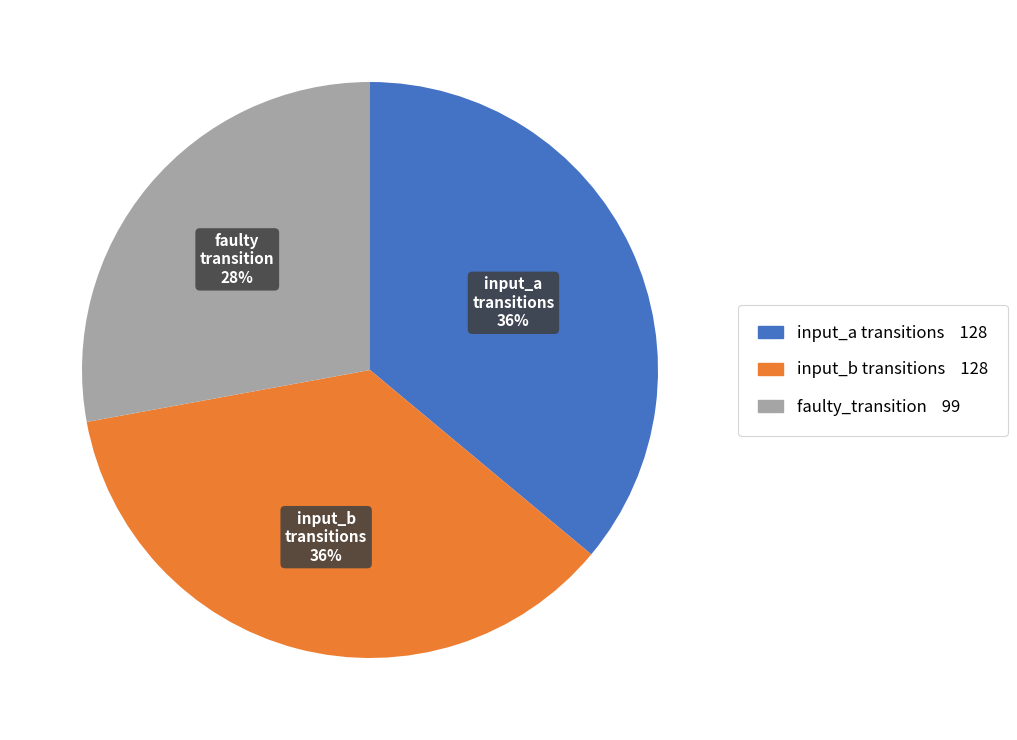

To the nearest percent, what is the difference between the largest and smallest slice percentages?

8%